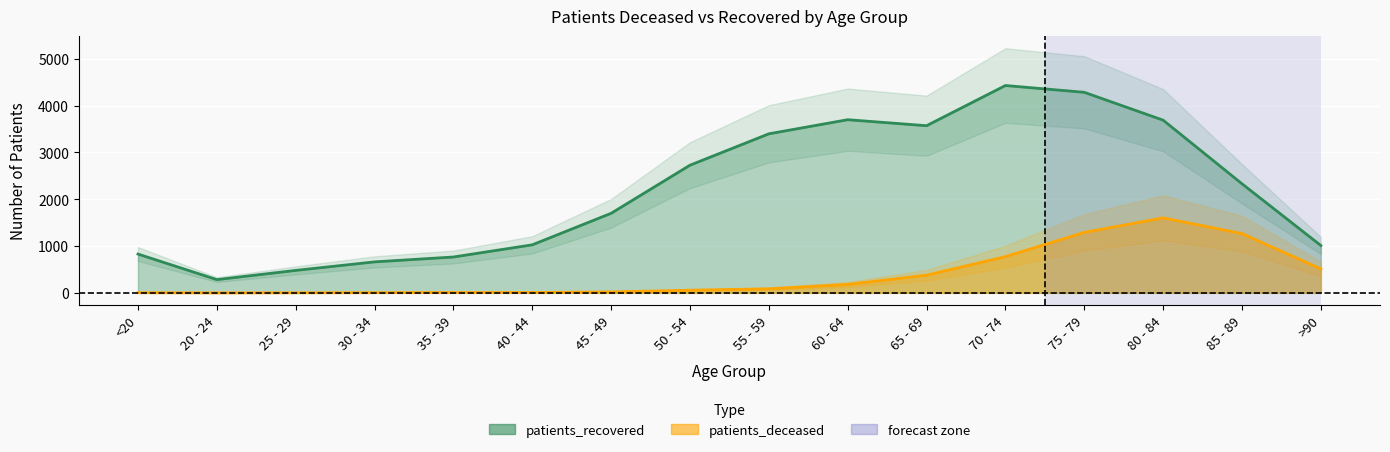

Does the chart display data point markers on the line(s)?

No